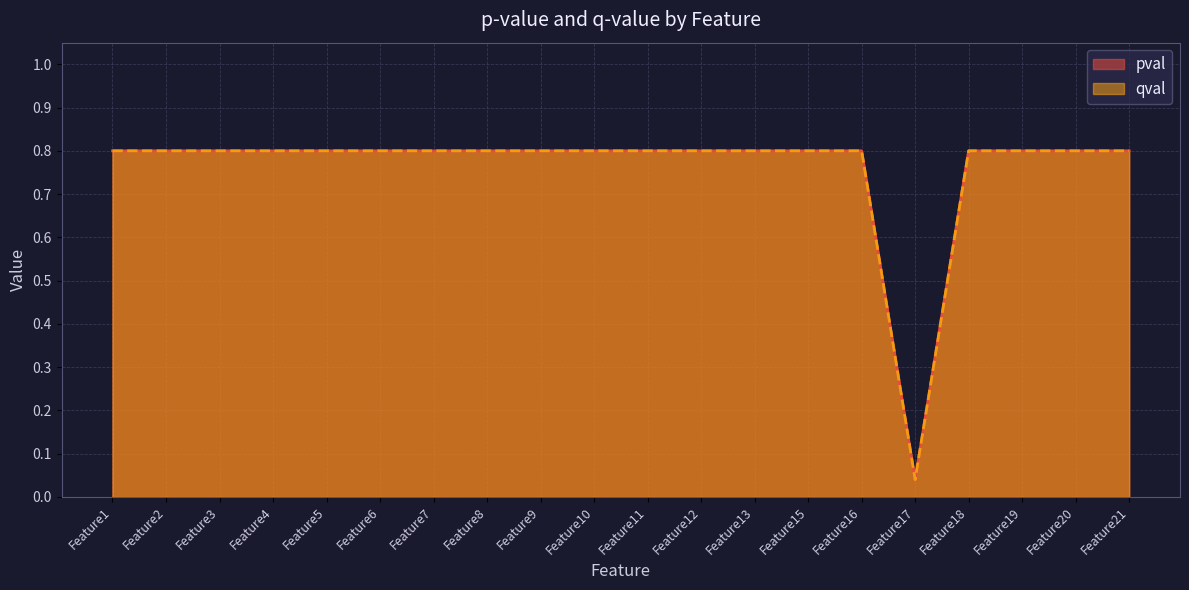

Which series has the largest range (max minus min)?

pval